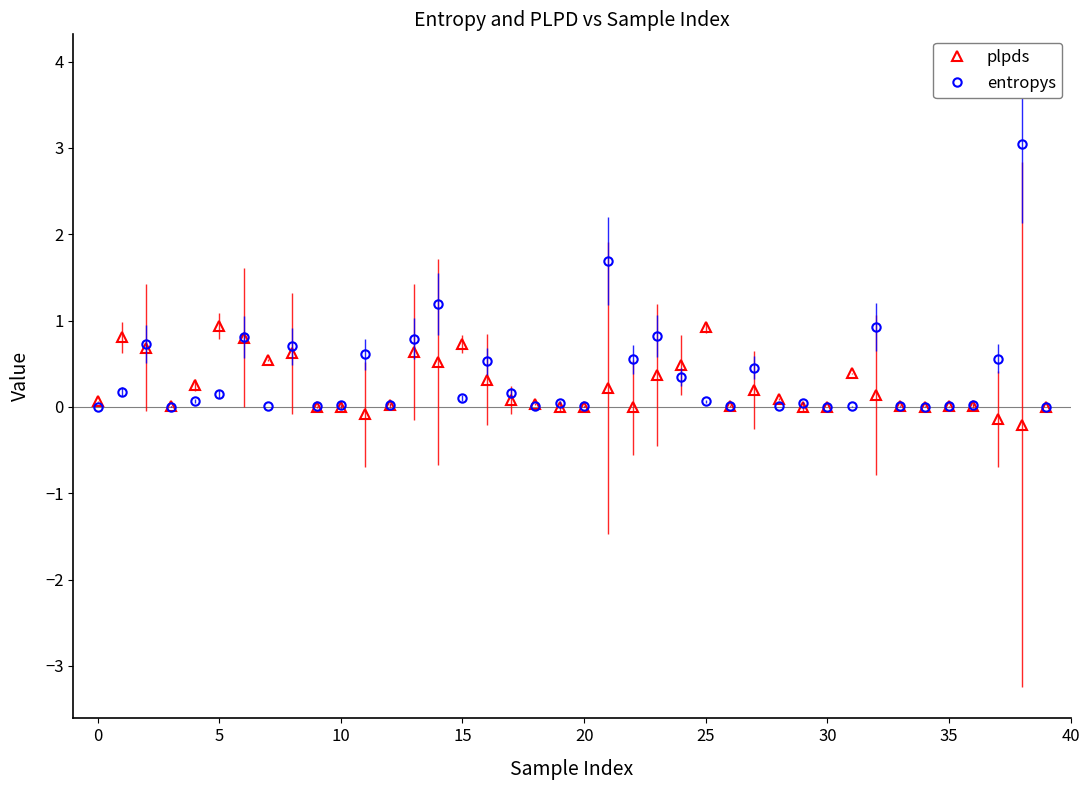

What are all the series names shown in the legend?

plpds, entropys